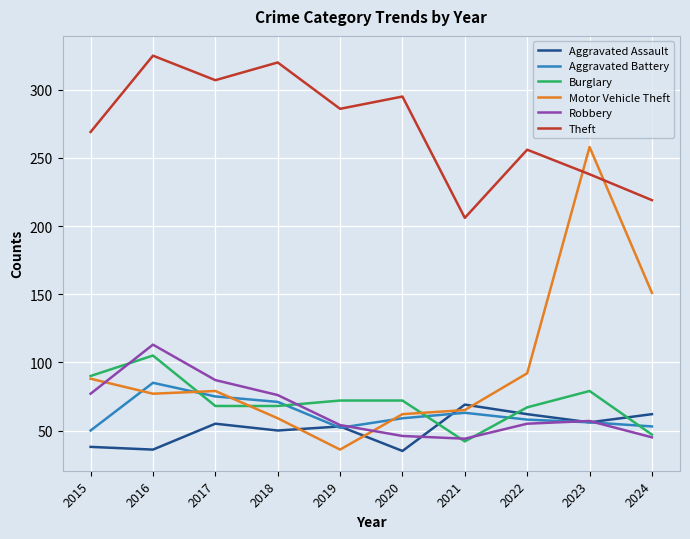

What is the difference between the second highest and minimum values in the Aggravated Assault series?

27